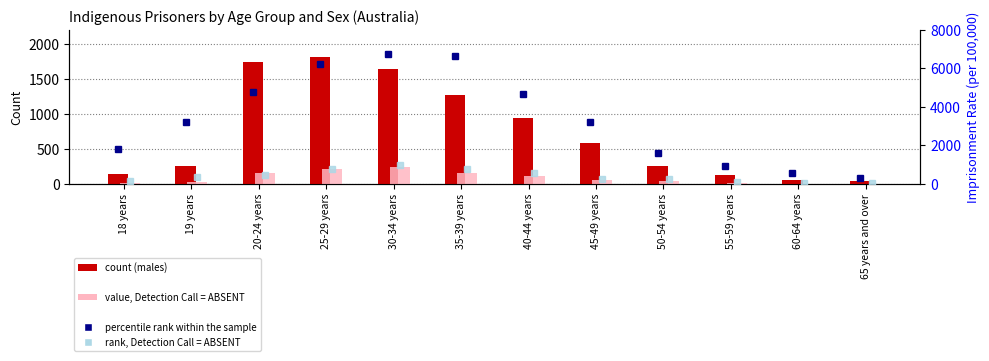

List the labels in order of value, Detection Call = ABSENT (females count) value, smallest first.

60-64 years, 65 years and over, 18 years, 55-59 years, 19 years, 50-54 years, 45-49 years, 40-44 years, 35-39 years, 20-24 years, 25-29 years, 30-34 years